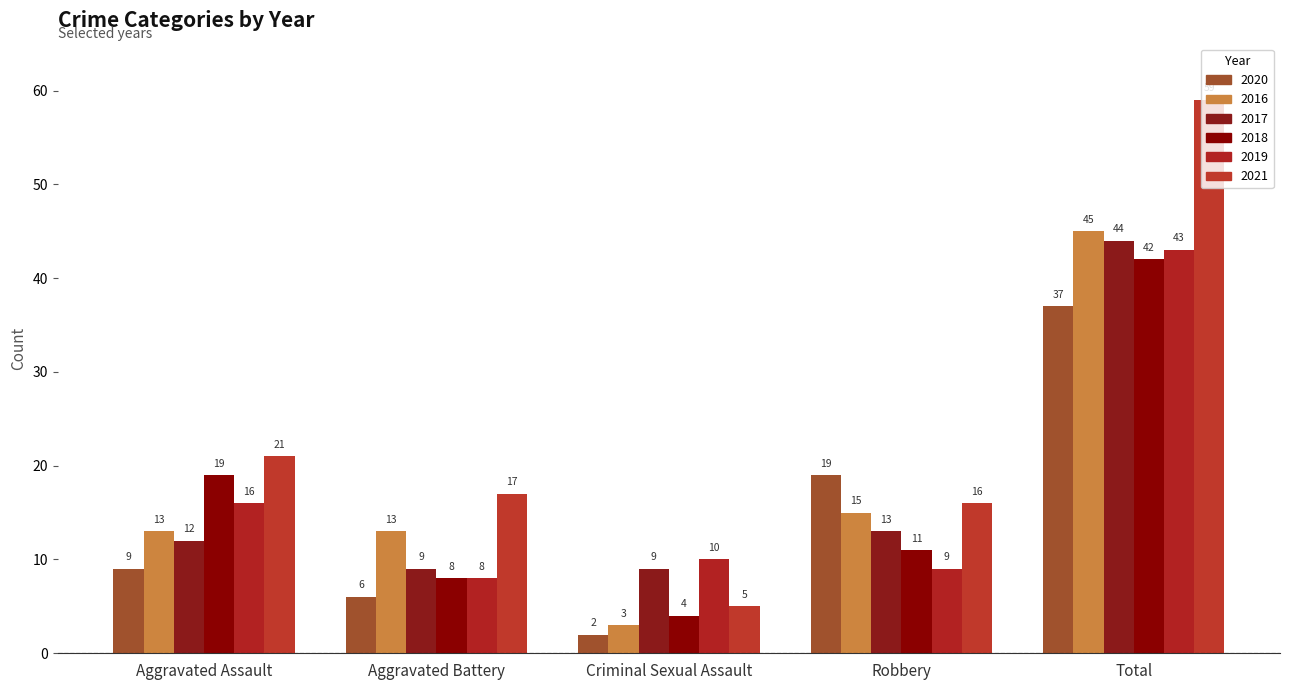

At which label is 2018 closest to 23?

Aggravated Assault